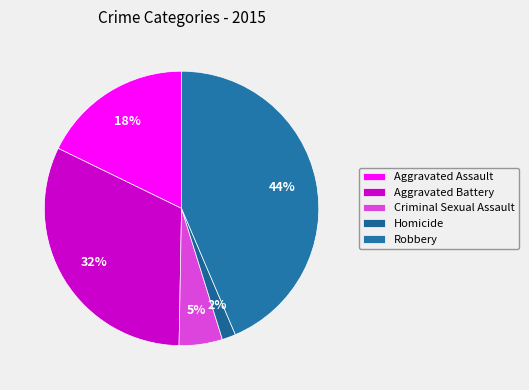

Is Robbery the majority of the pie?

No